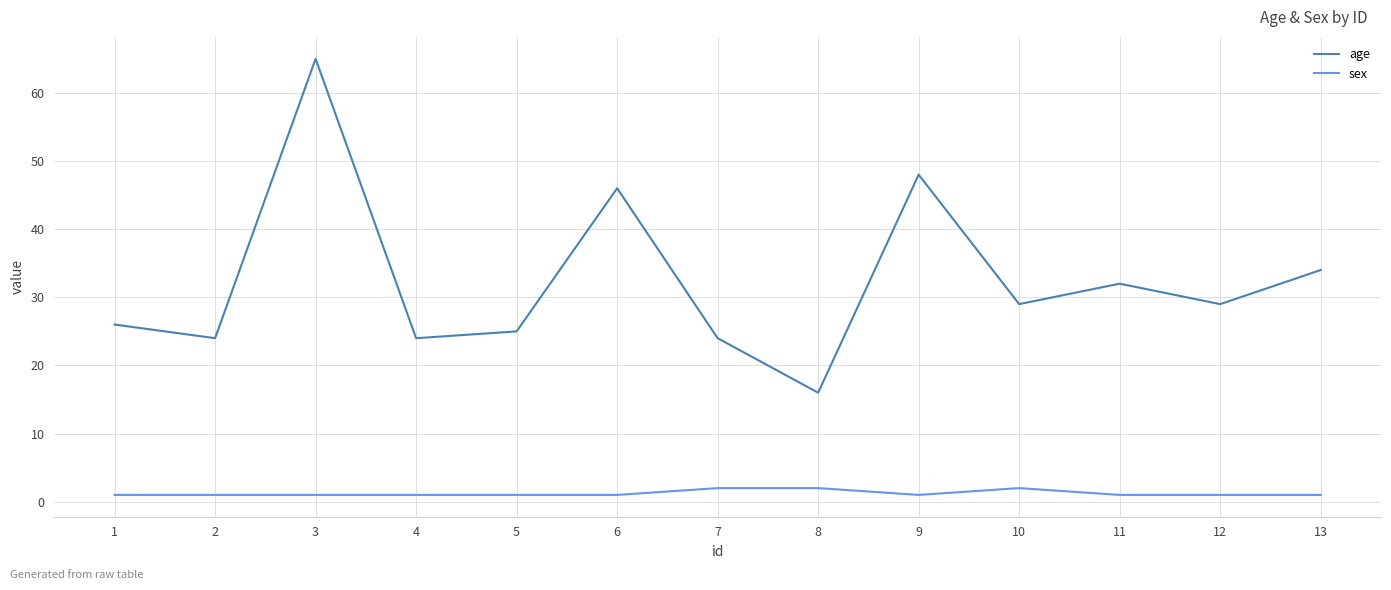

True or false: age and sex intersect in this chart.

False